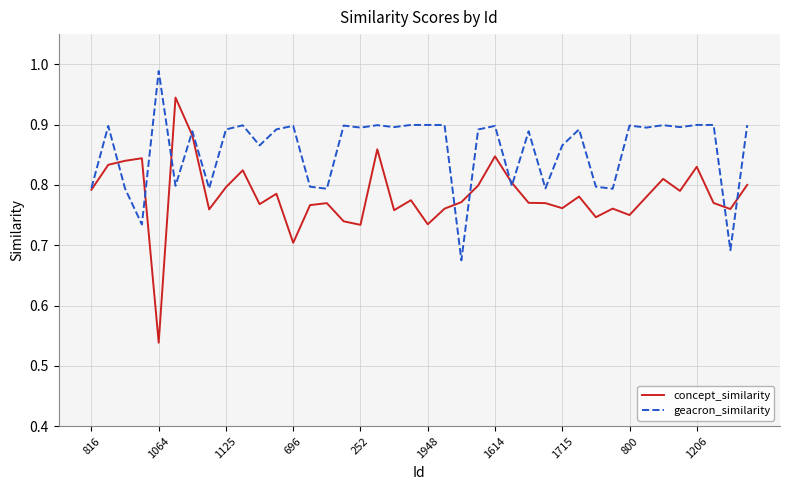

At how many categories does at least one series exceed 0?

40